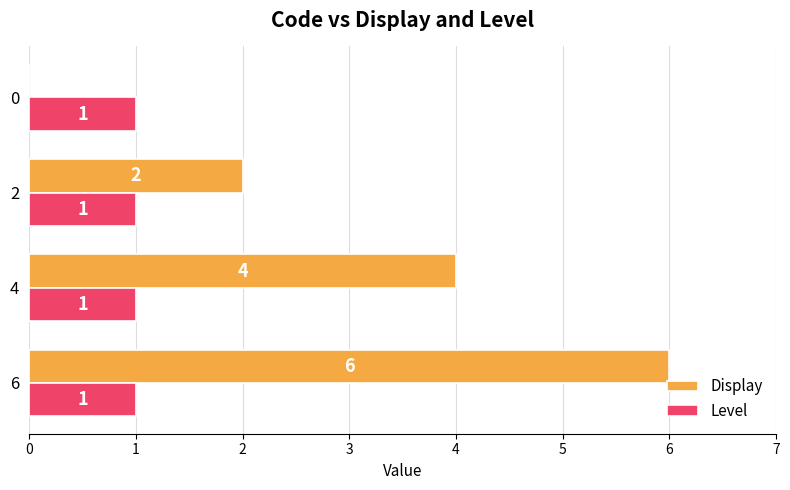

What is the sum of all Display values?

12